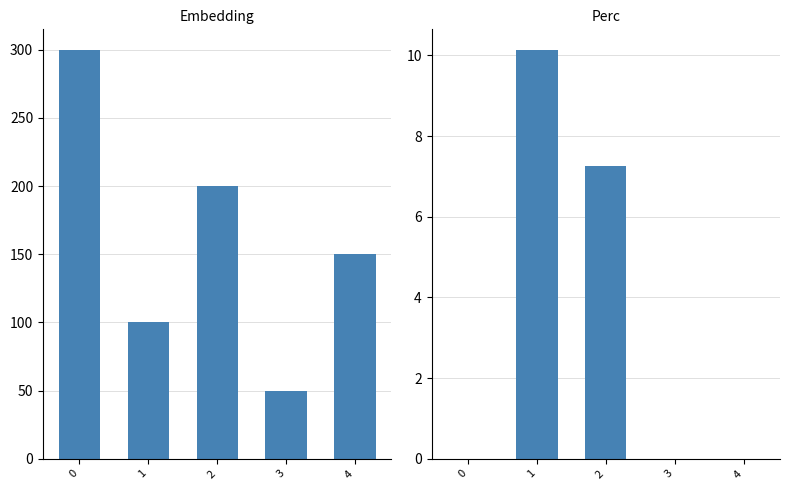

What is the value of the Embedding bar at the 1st from the left?

300.0